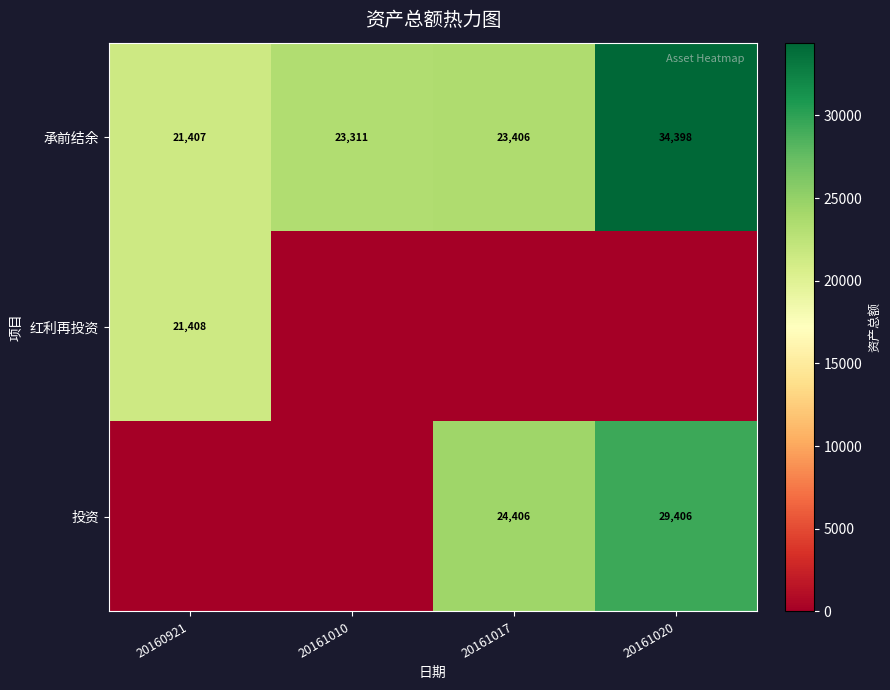

Rank the series at 20161020 from highest to lowest value.

承前结余, 投资, 红利再投资